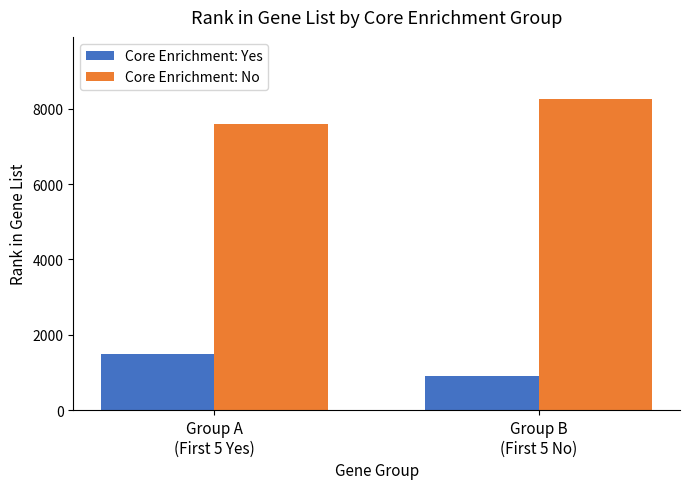

How many bars are there in total?

4